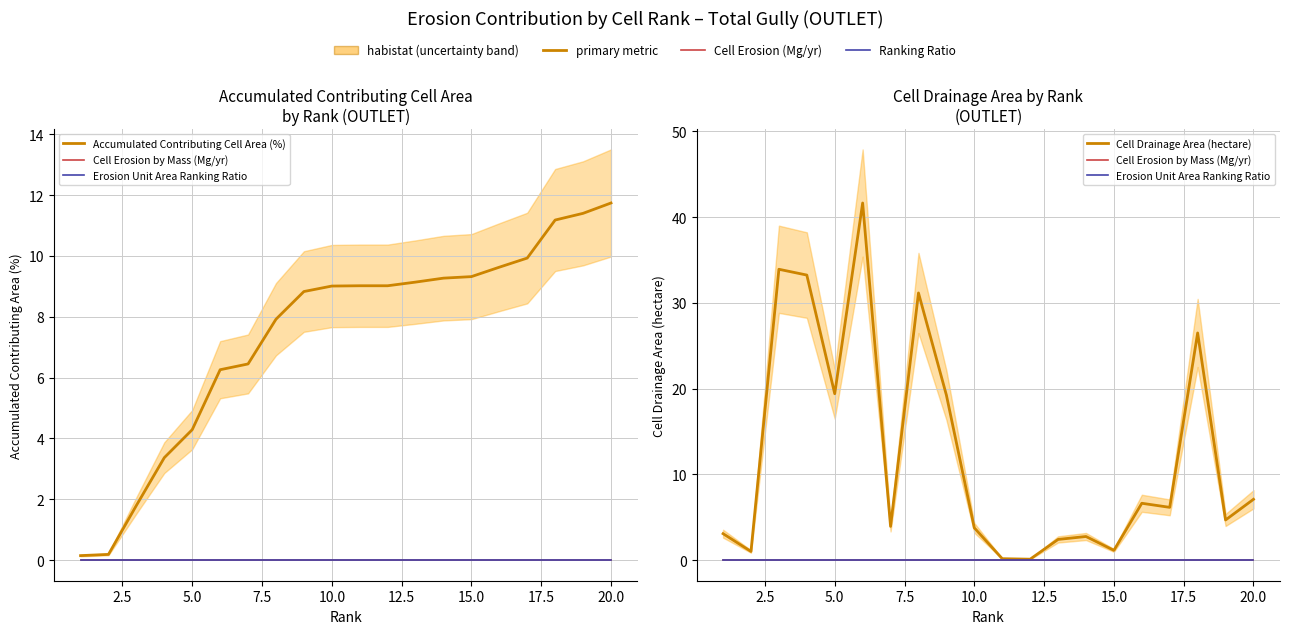

Reading left to right, transcribe all the data shown in this chart.

Accumulated Contributing Cell Area (%): 0.1	0.2	1.8	3.4	4.3	6.3	6.5	7.9	8.8	9.0	9.0	9.0	9.1	9.3	9.3	9.6	9.9	11.2	11.4	11.7
Cell Erosion by Mass (Mg/yr): 0.0	0.0	0.0	0.0	0.0	0.0	0.0	0.0	0.0	0.0	0.0	0.0	0.0	0.0	0.0	0.0	0.0	0.0	0.0	0.0
Erosion Unit Area Ranking Ratio: 0.0	0.0	0.0	0.0	0.0	0.0	0.0	0.0	0.0	0.0	0.0	0.0	0.0	0.0	0.0	0.0	0.0	0.0	0.0	0.0
Cell Drainage Area (hectare): 3.1	1.0	33.9	33.3	19.4	41.7	3.9	31.2	19.3	3.8	0.2	0.1	2.4	2.8	1.1	6.6	6.2	26.5	4.7	7.1